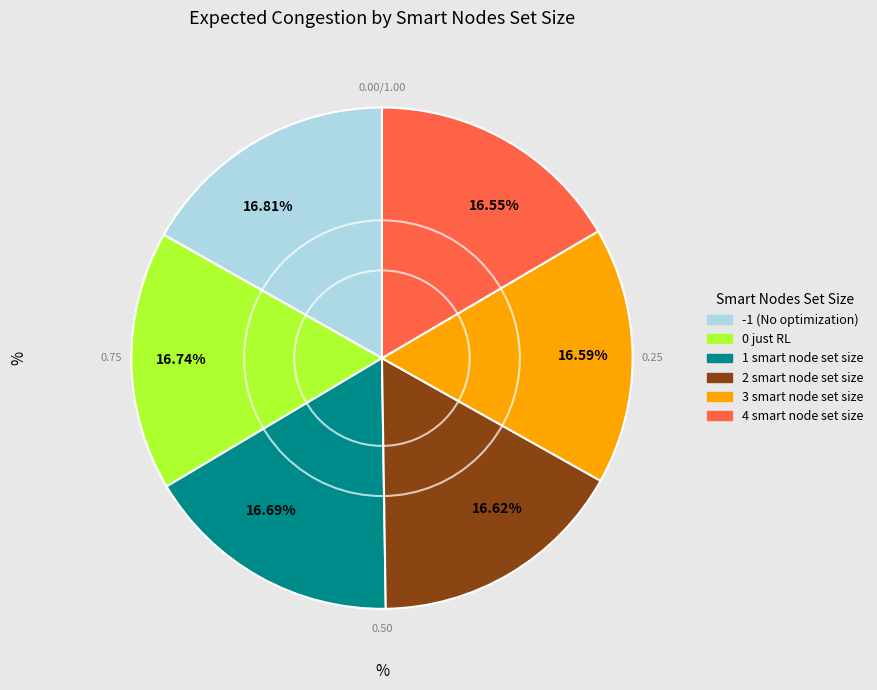

Is there a majority slice in this chart?

No